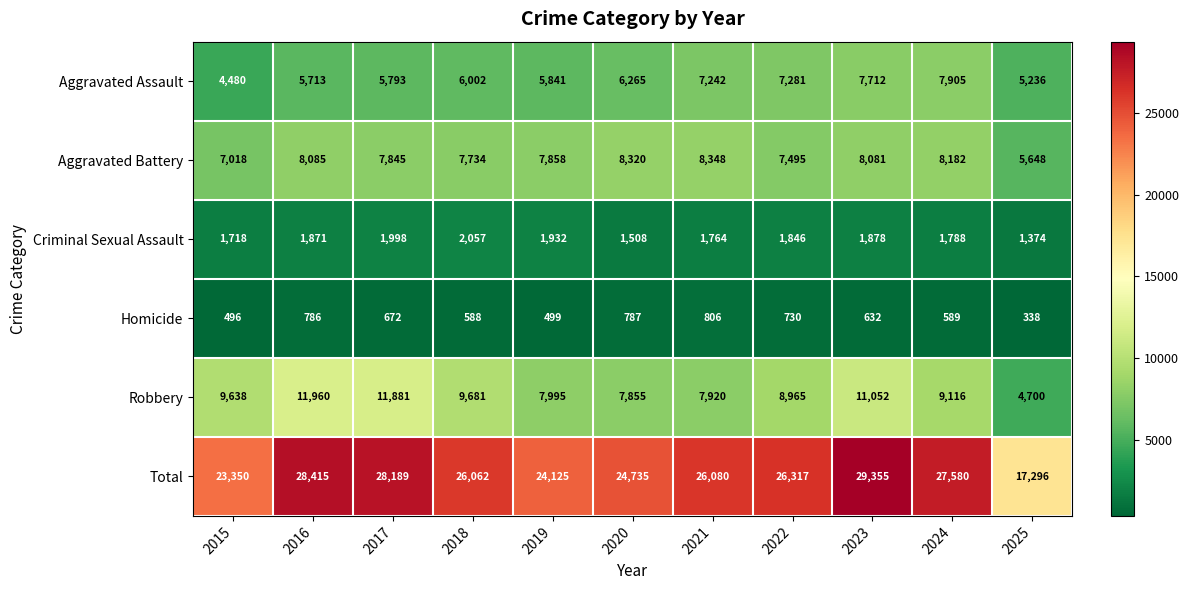

What value does the Aggravated Battery series have at 2025?

5648